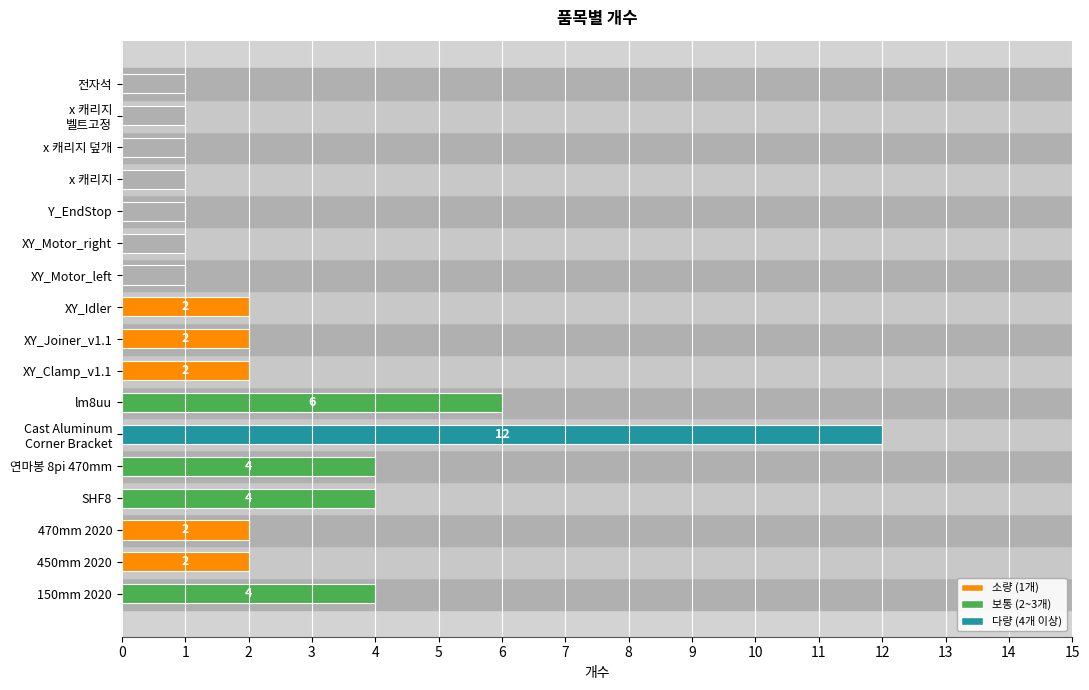

Reading bottom to top, what are all the values shown in this chart?

4	2	2	4	4	12	6	2	2	2	1	1	1	1	1	1	1